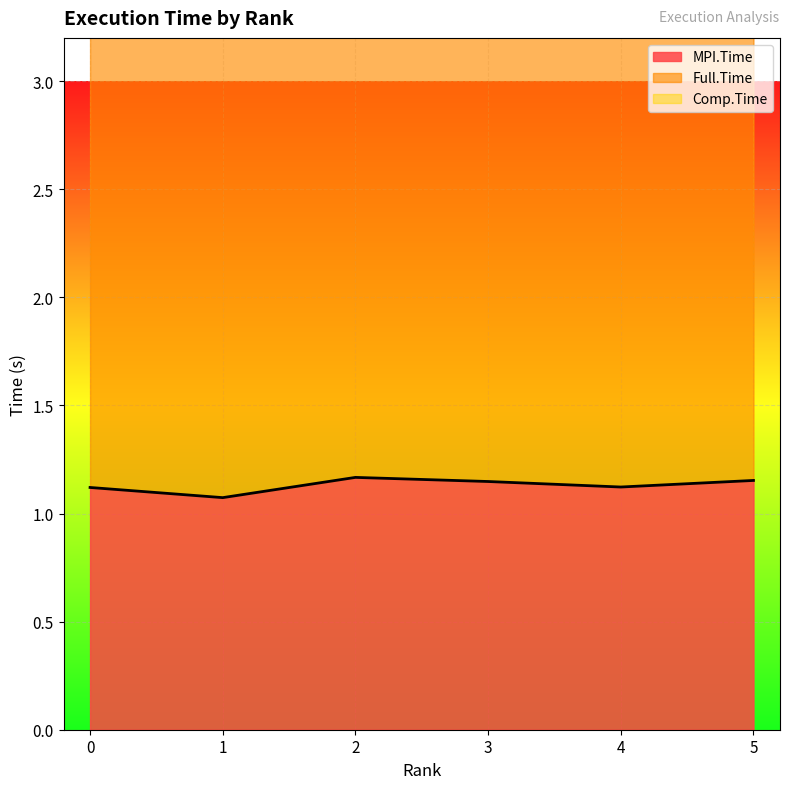

What is the sum of the MPI.Time values at 3 and 4?

2.3